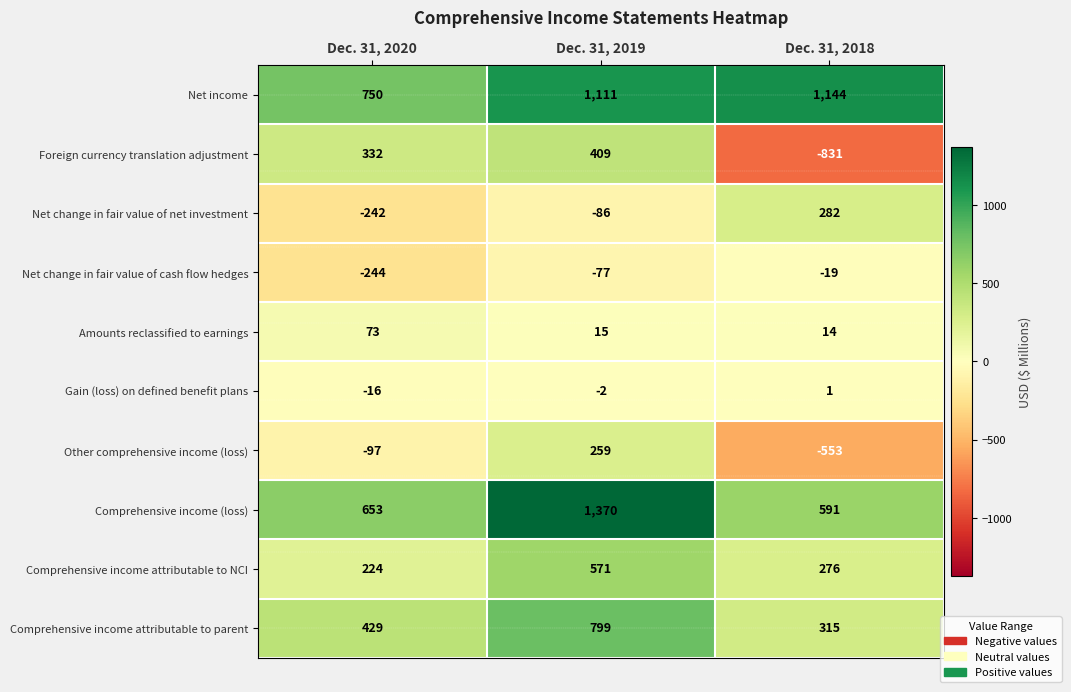

Count the number of data series in this chart.

10